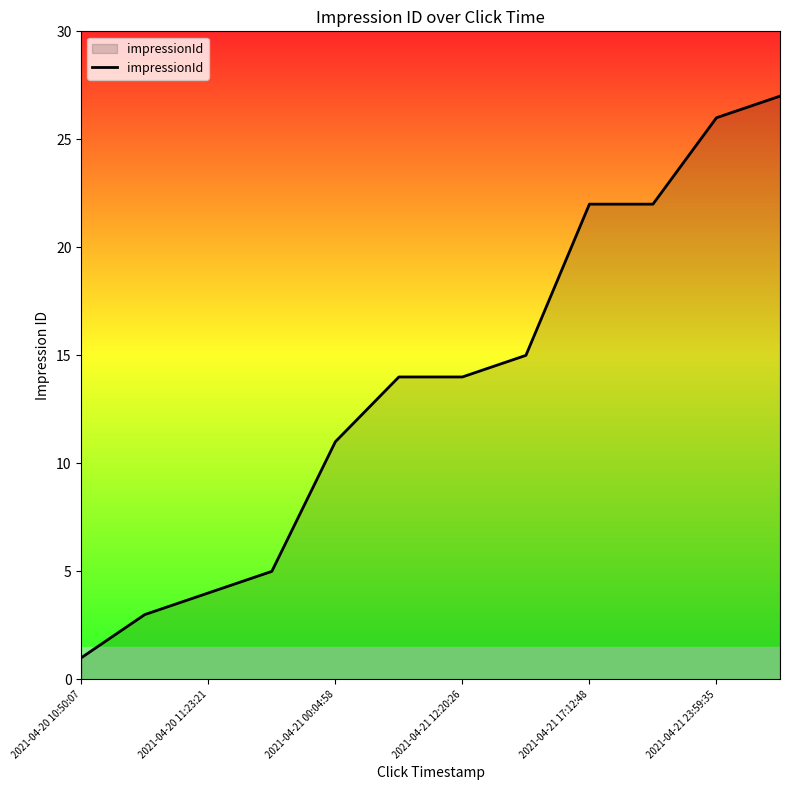

What is the maximum value shown in the chart?

27